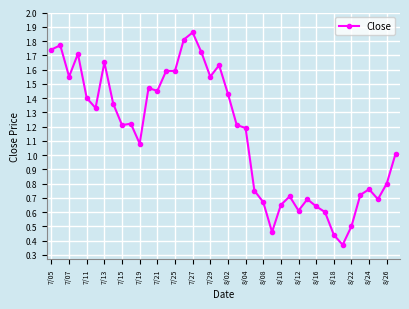

What is the sum of all values?

45.6